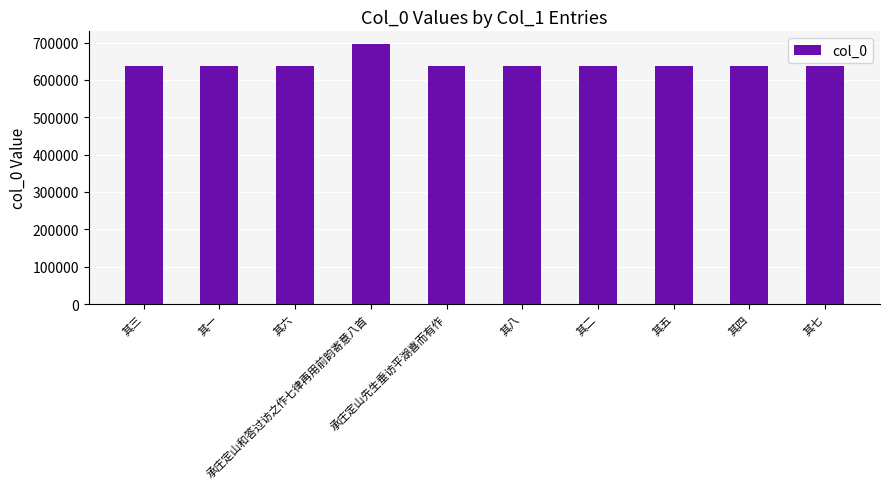

What is the value of the 6th bar from the left?

638340